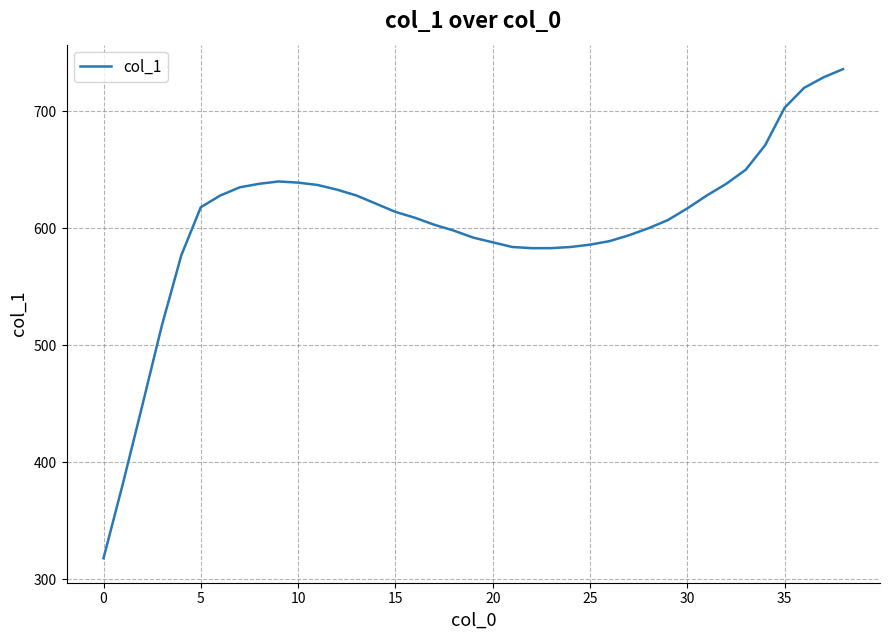

What is the maximum value shown in the chart?

736